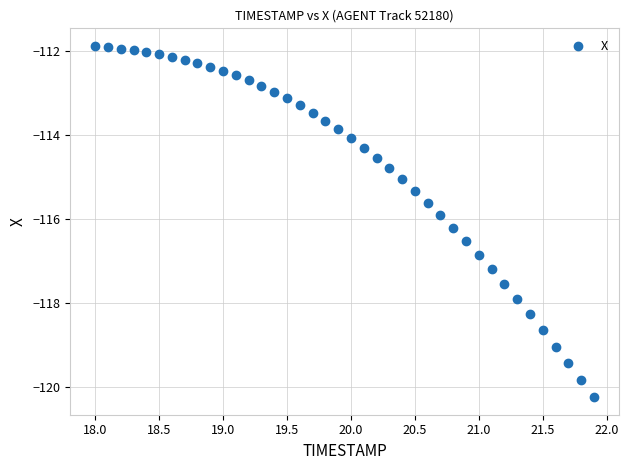

What is the range of Y values (max minus min)?

8.4